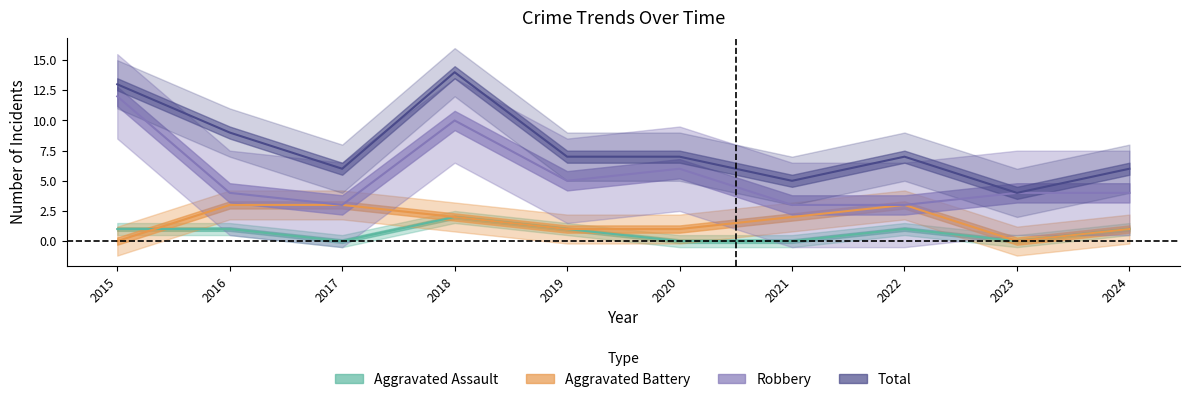

What is the value of the Total point at the 1st from the left?

13